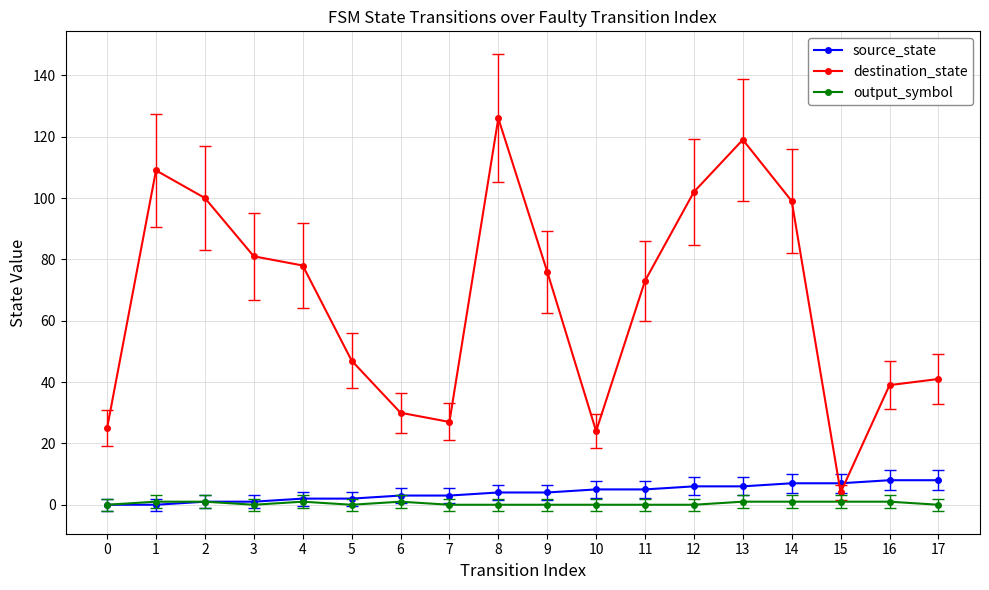

The value of output_symbol at 8 is 0. True or false?

True